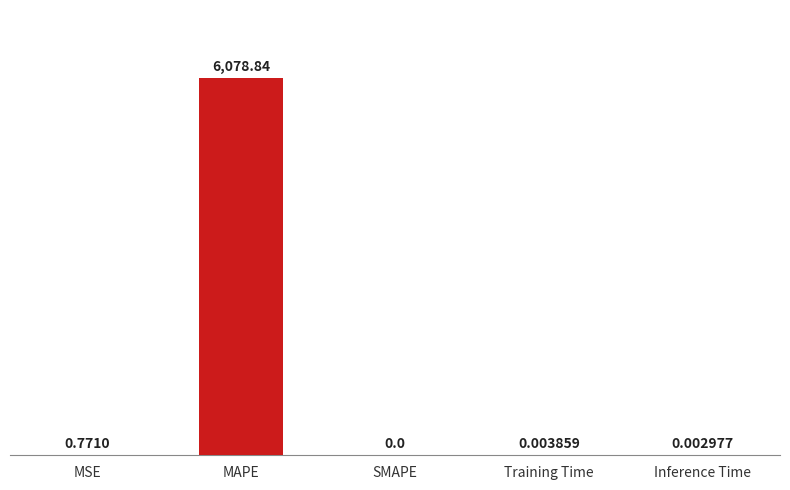

Where is the data nearest to the value 3039?

MSE